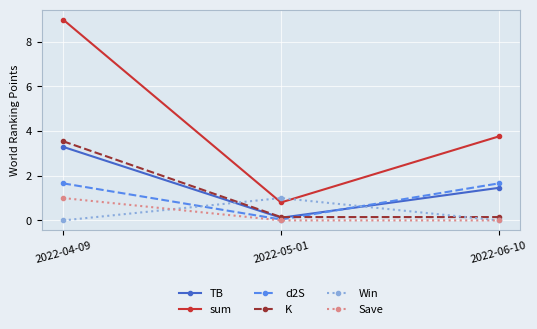

What is the maximum value shown in the chart?

9.0